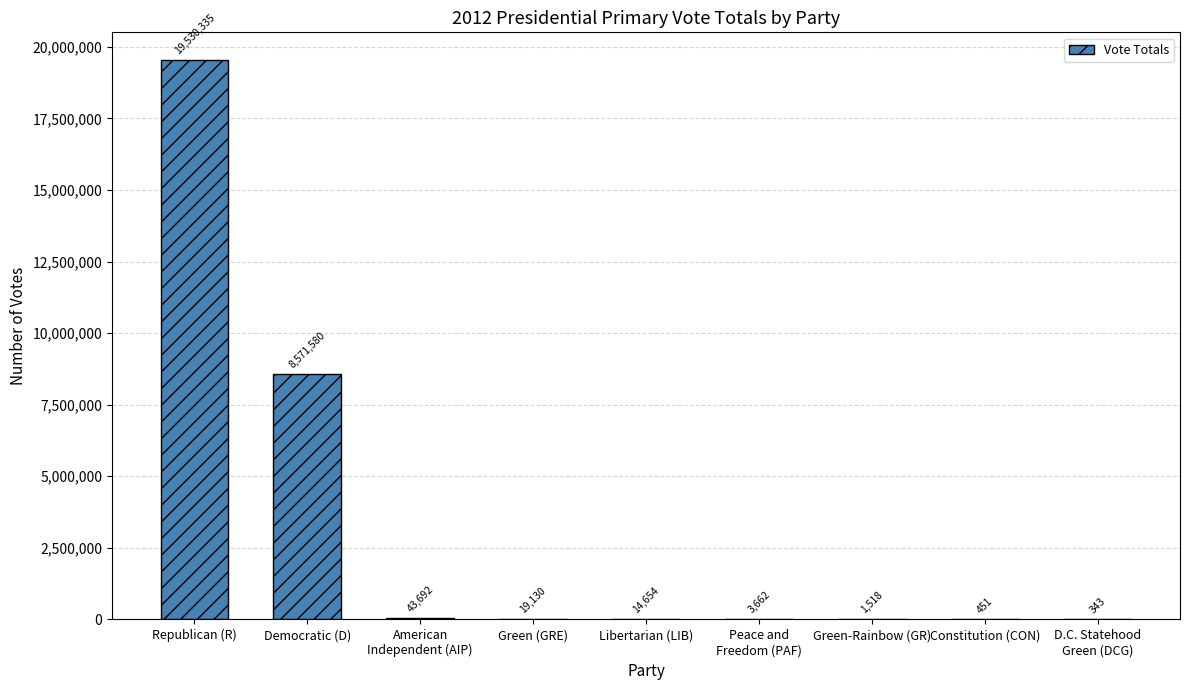

Which category has the highest value across all series?

Republican (R)